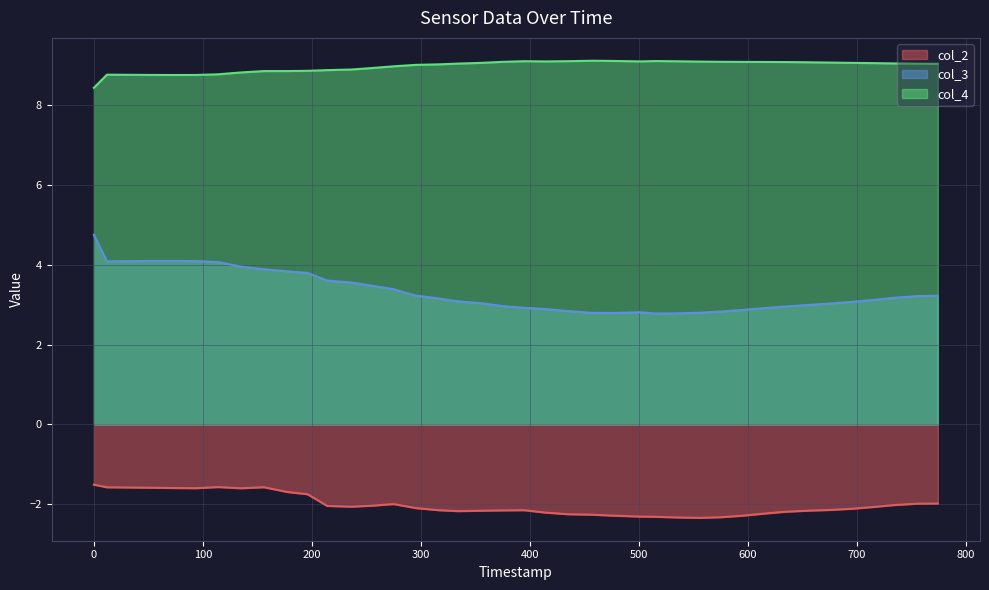

Which series has the largest range (max minus min)?

col_3